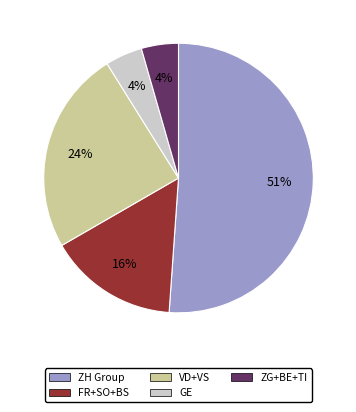

To the nearest percent, what portion does GE represent?

4%